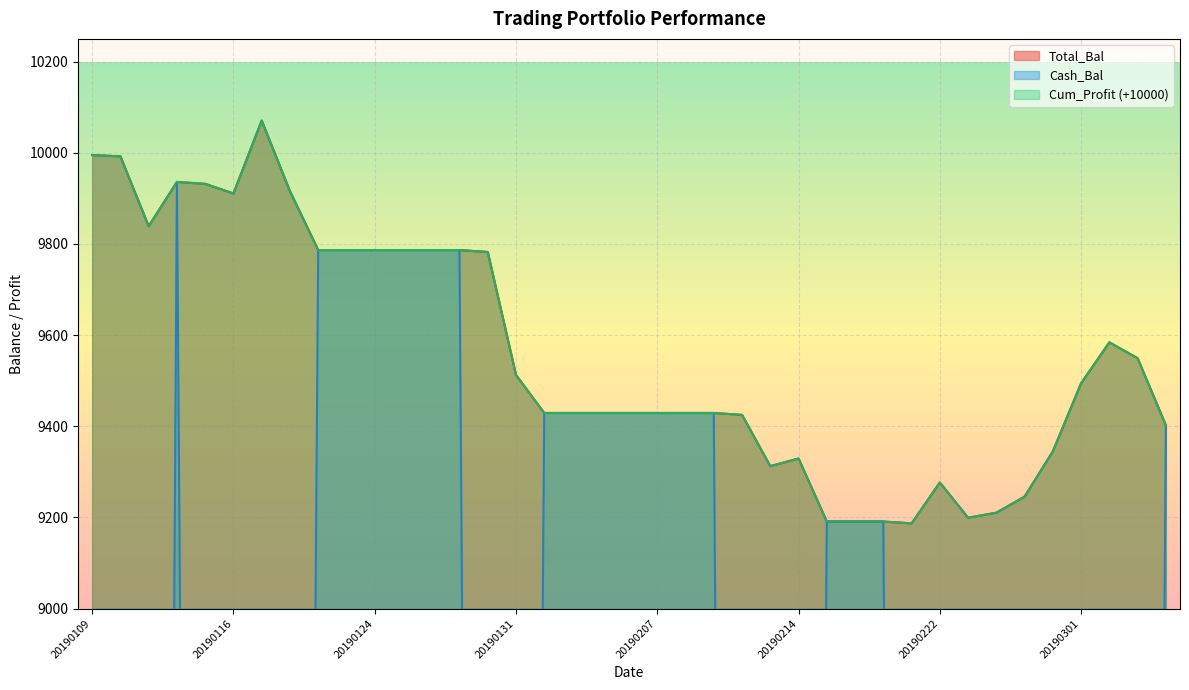

What is the sum of all Cum_Profit values?

-9866.1